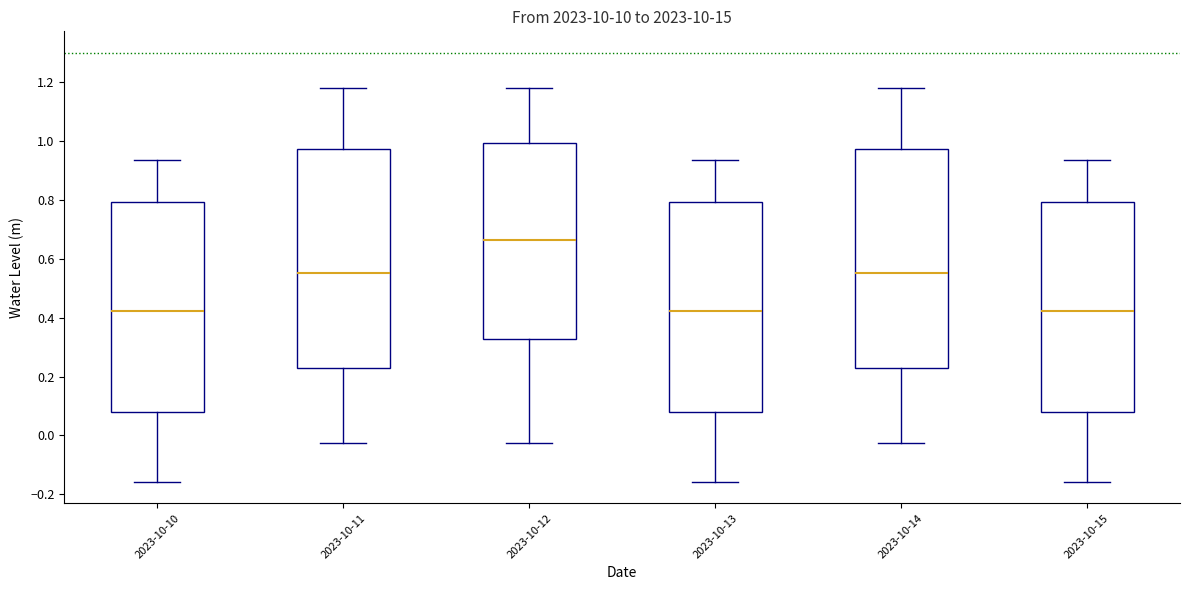

Where does the median line of the box for 2023-10-15 sit on the y-axis? The values are not printed on the chart, so give them approximately, as read against the axis.

0.42